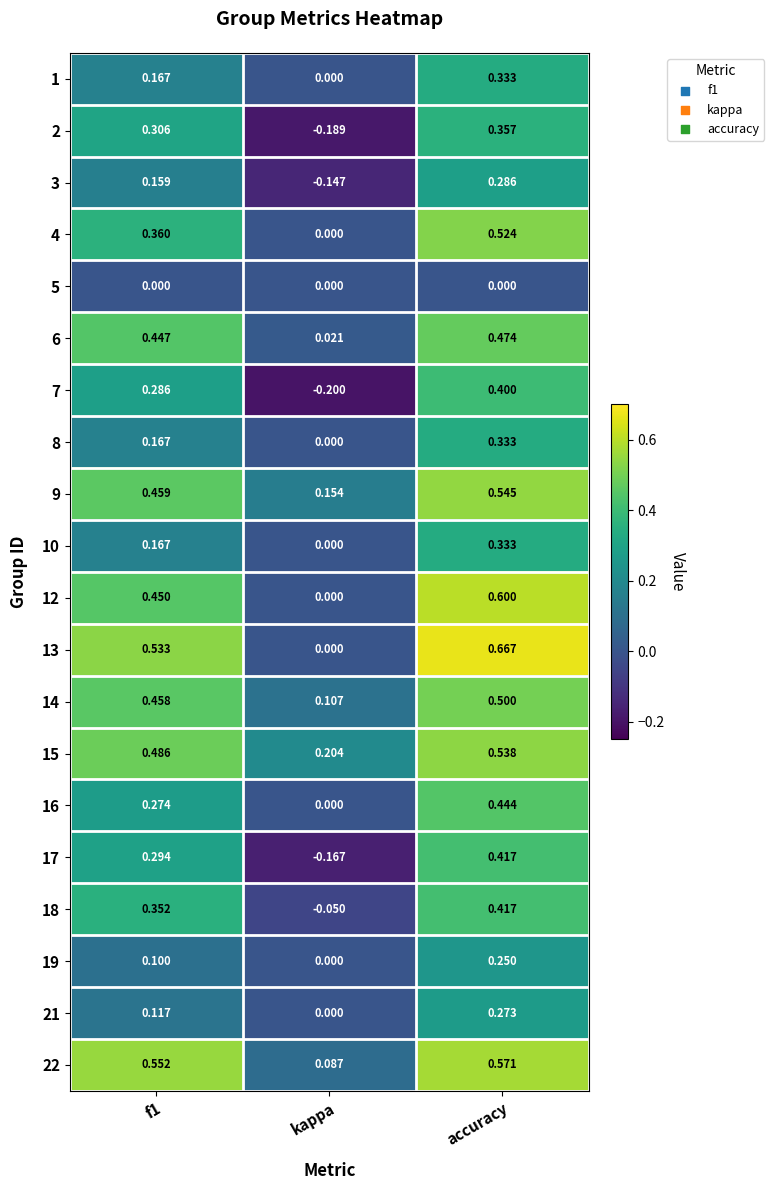

Where is 17 nearest to the value 0?

kappa